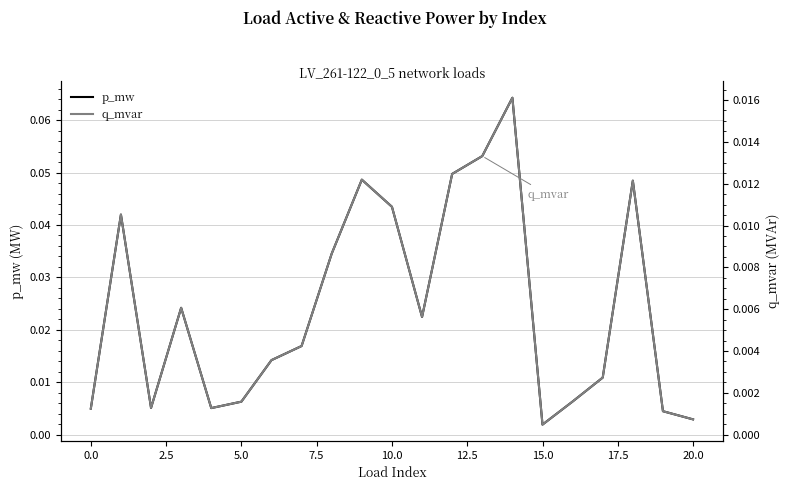

Rank the series at 18 from highest to lowest value.

p_mw, q_mvar